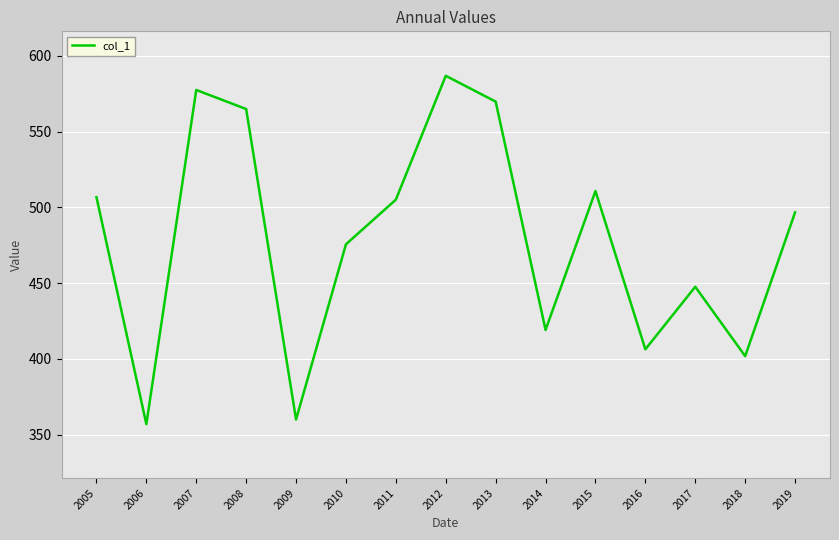

The chart shows a value of 297.7 at 2012. True or false?

False